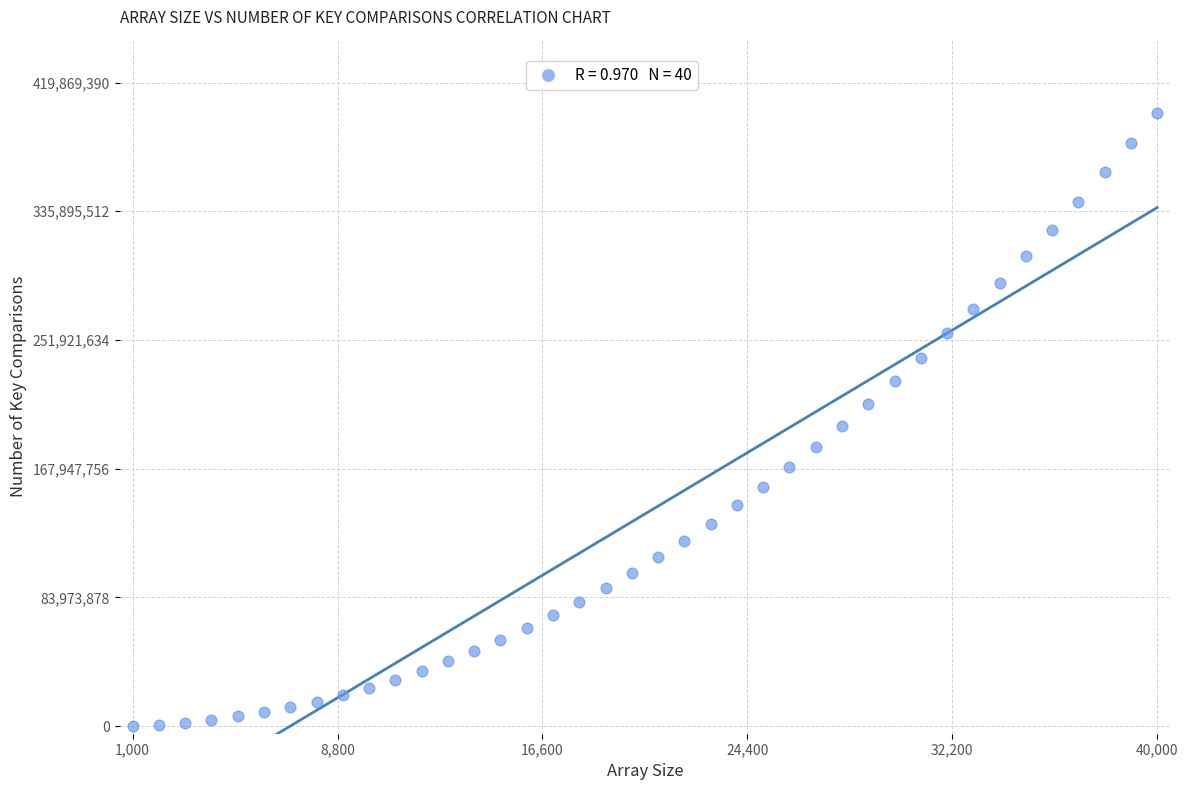

What is the range of X values (max minus min)?

39000